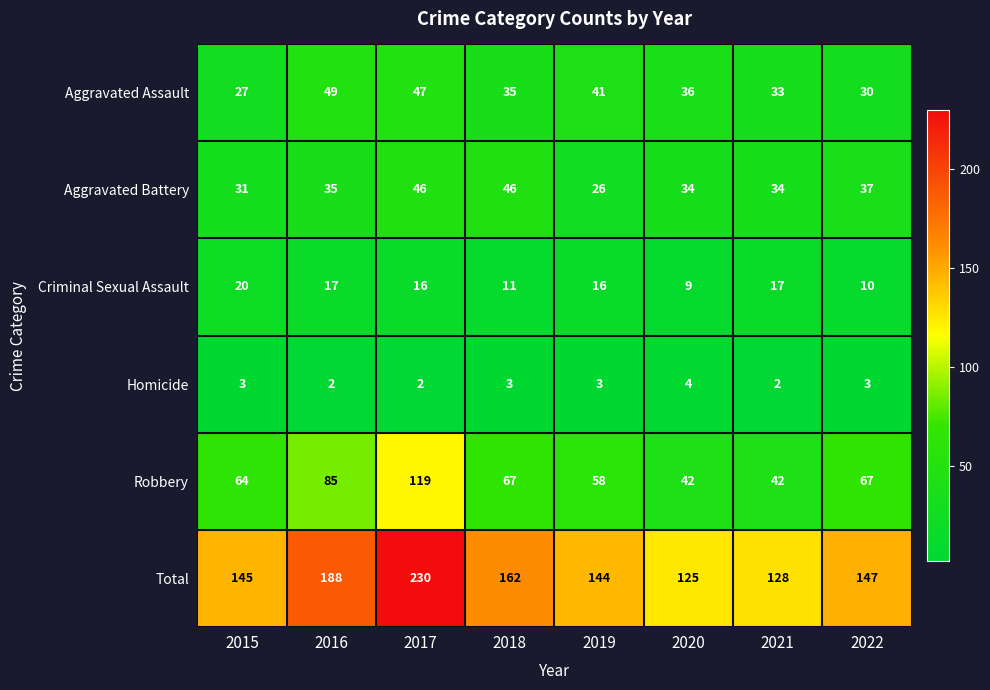

At which category is the sum across all series the highest?

2017